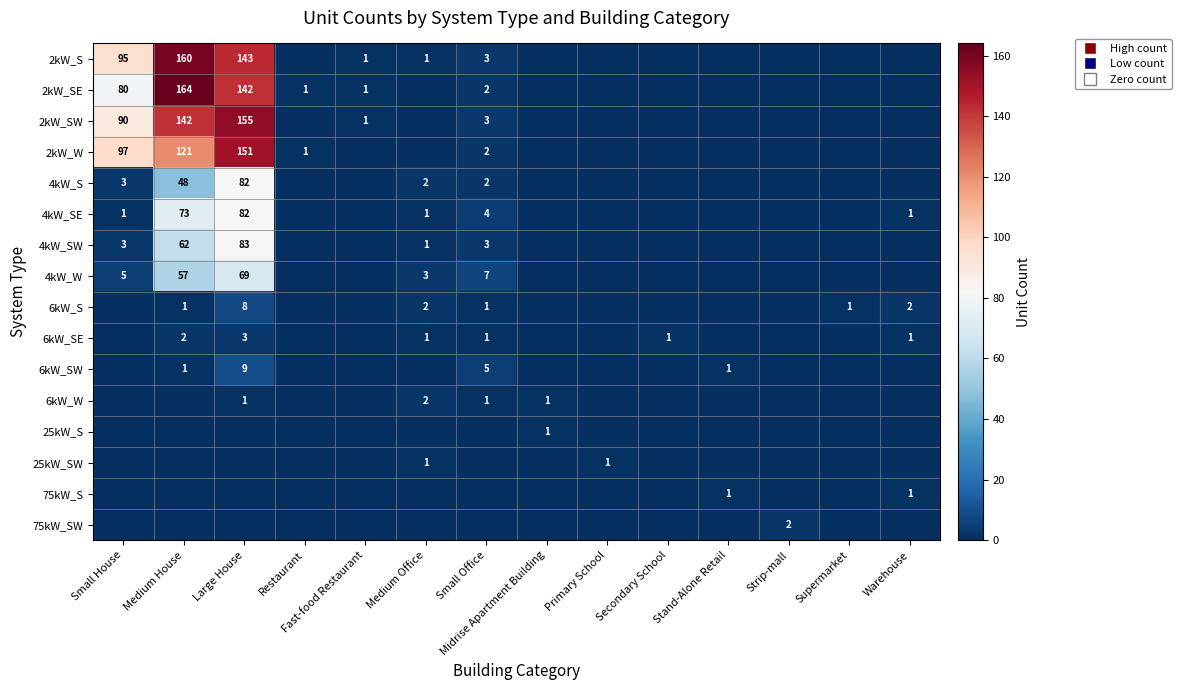

The value of 4kW_W at Medium Office is 3. True or false?

True